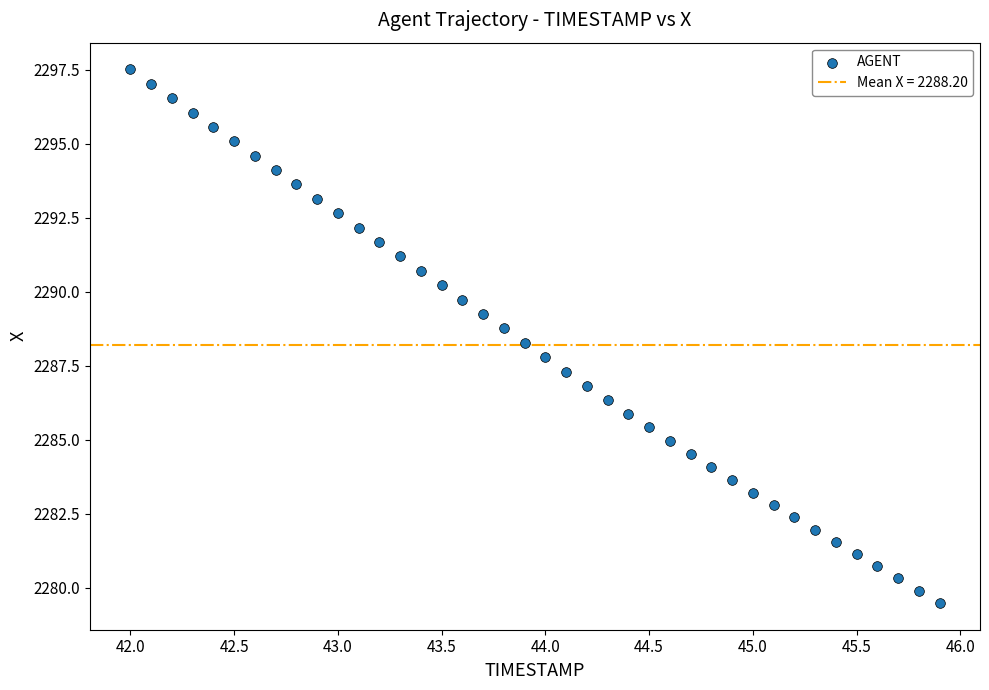

What is the range of Y values (max minus min)?

18.0